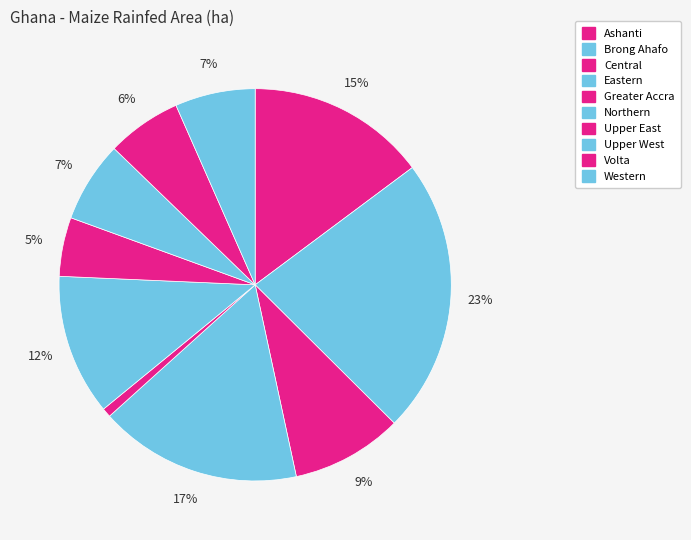

How many segments does this pie chart have?

10